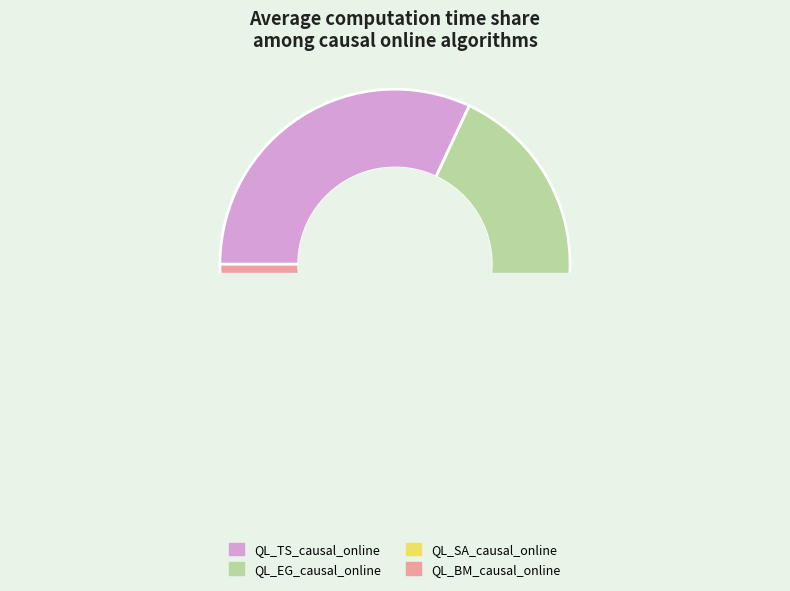

How many slices are in this pie chart?

4